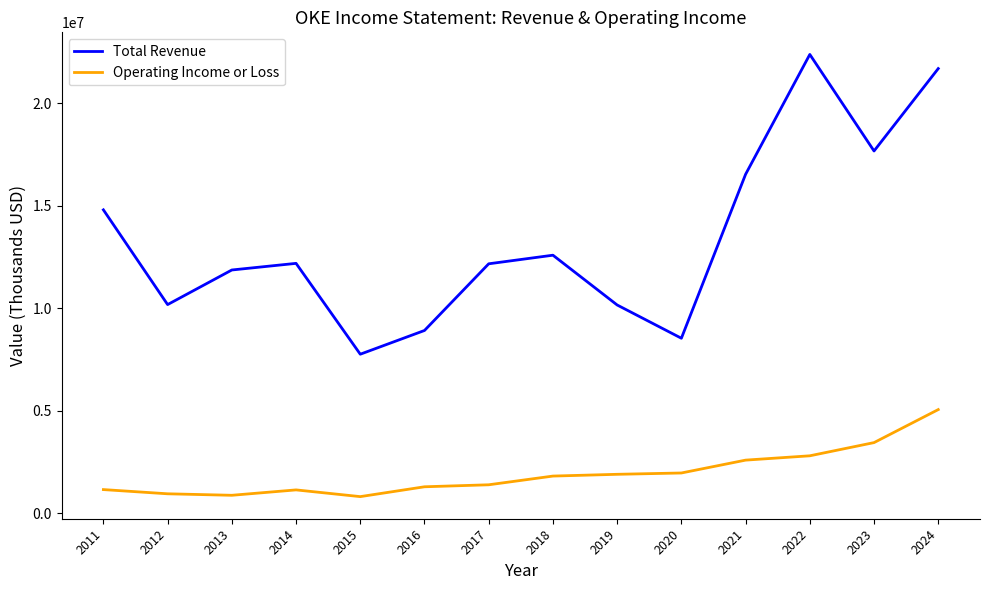

True or false: Total Revenue and Operating Income or Loss cross at least once.

False